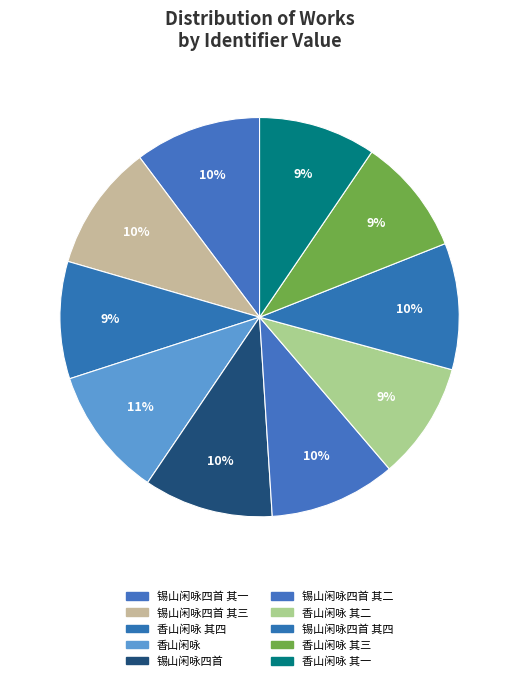

Is there a majority slice in this chart?

No